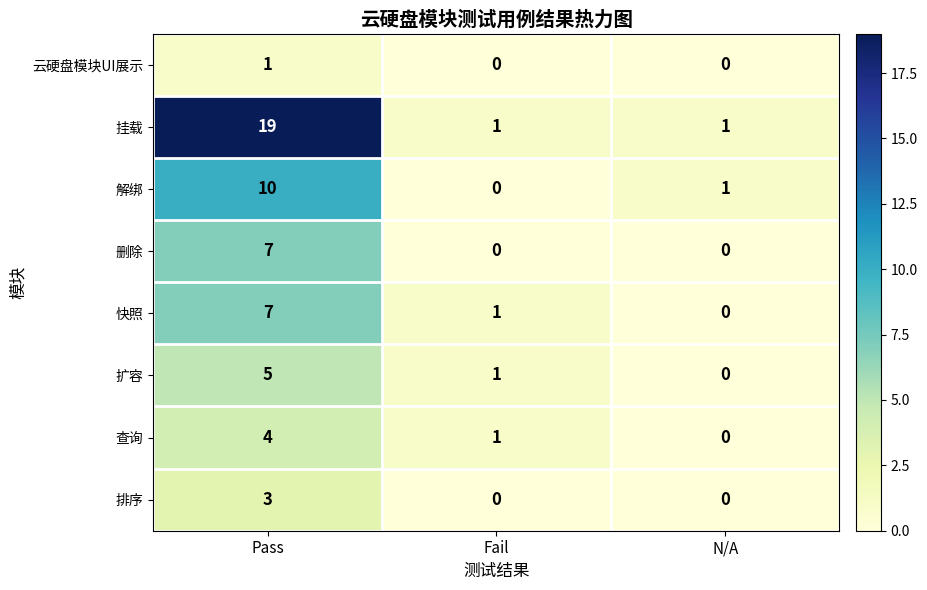

How many 删除 values are between 0 and 7?

3